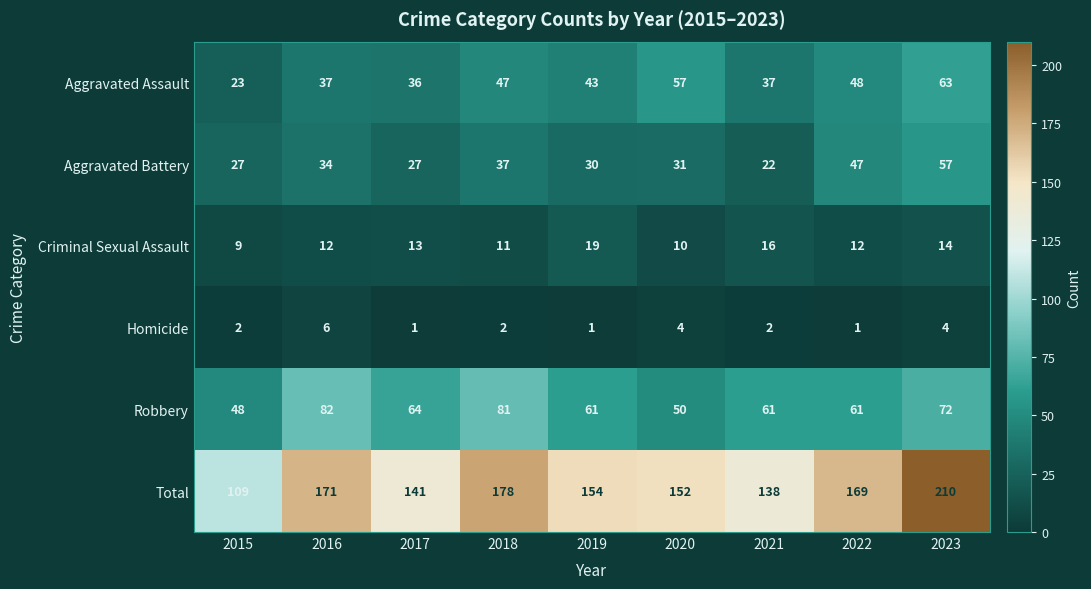

Which series has the widest spread of values?

Total